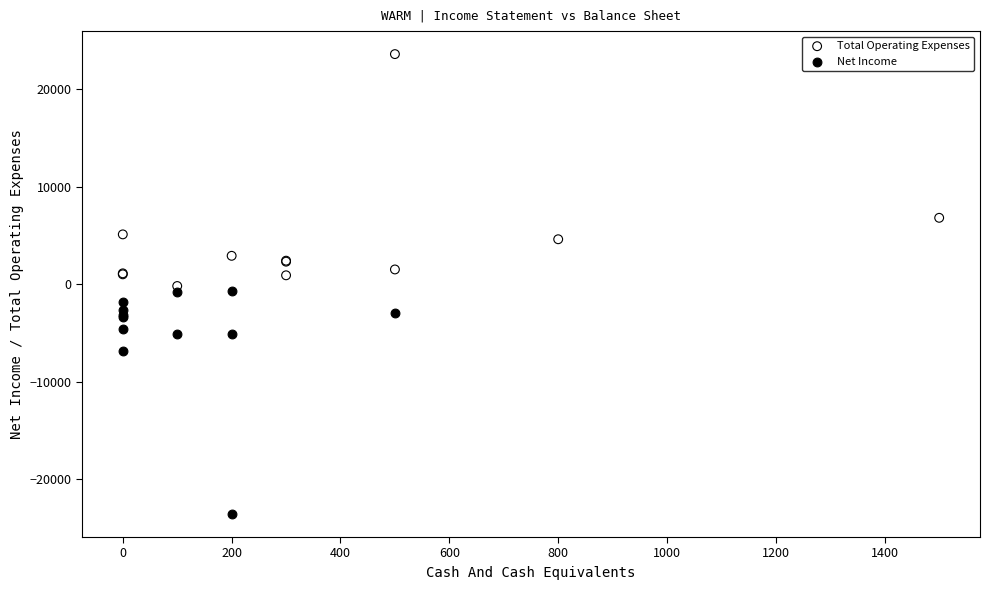

Which series has the widest spread of Y values?

Total Operating Expenses